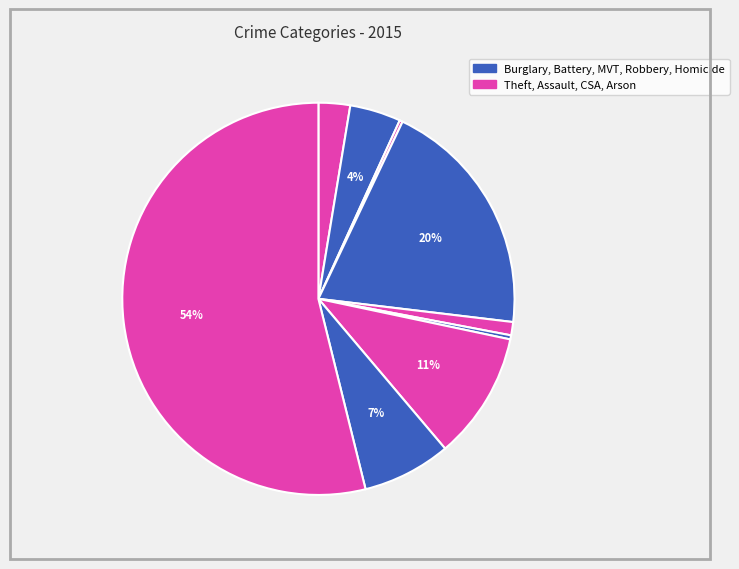

What is the largest slice in the pie chart?

Theft